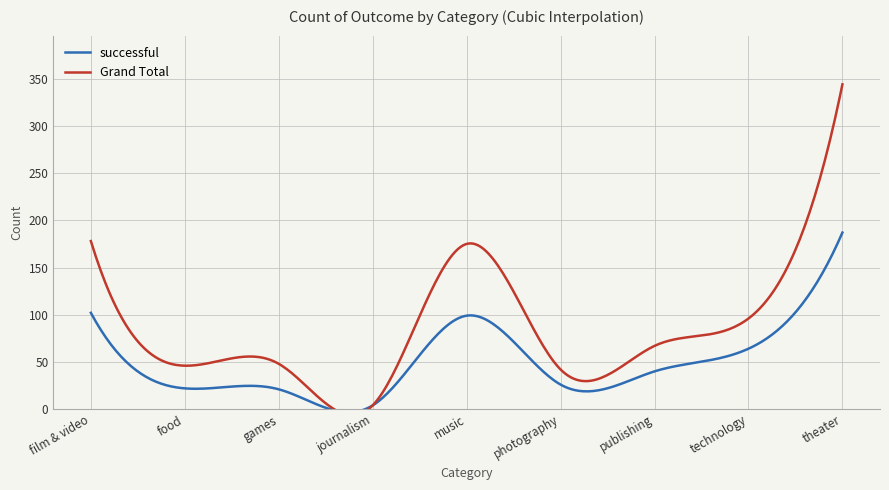

At which category does successful reach its first local peak?

music